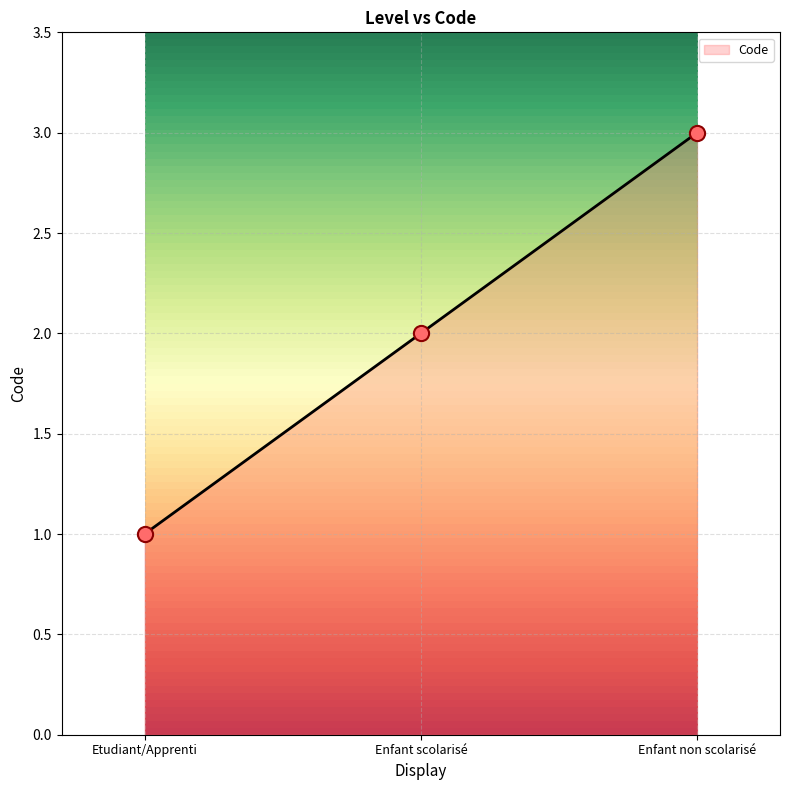

Which has a higher value, Enfant non scolarisé or Enfant scolarisé?

Enfant non scolarisé